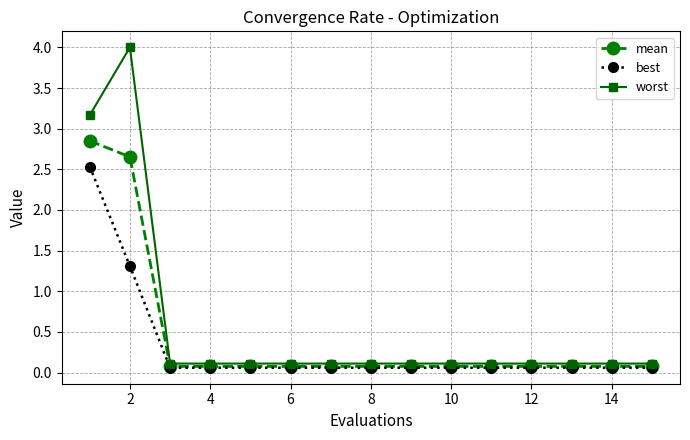

Which series has the widest spread of values?

worst